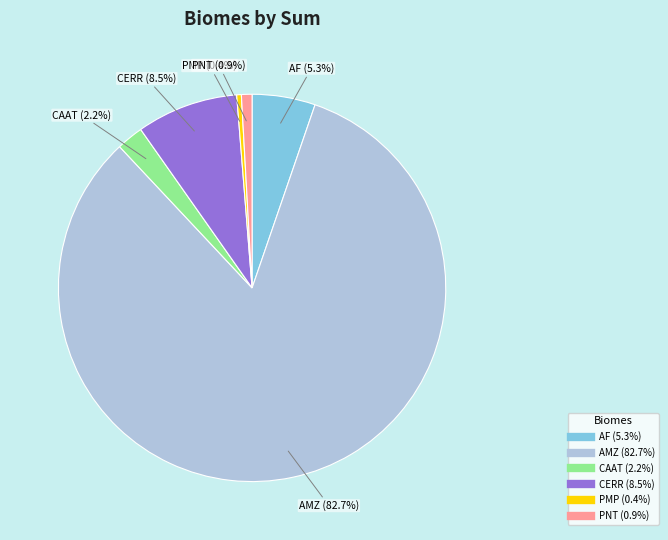

True or false: PNT accounts for 11% of the total.

False